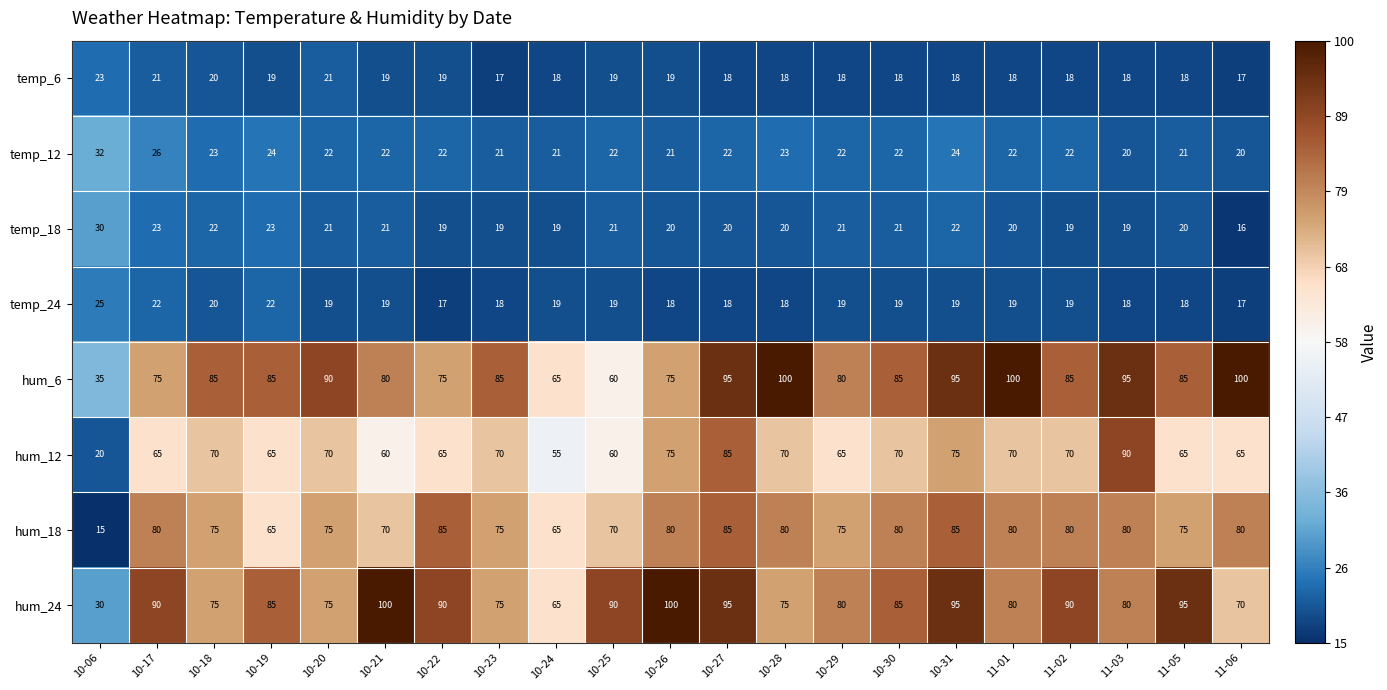

What is the sum of all hum_6 values?

1730